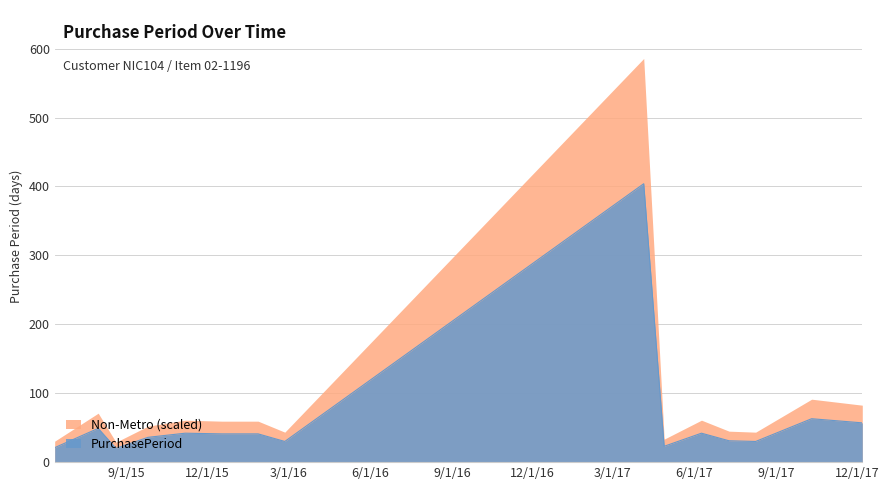

What is the difference between the maximum and minimum values?

384